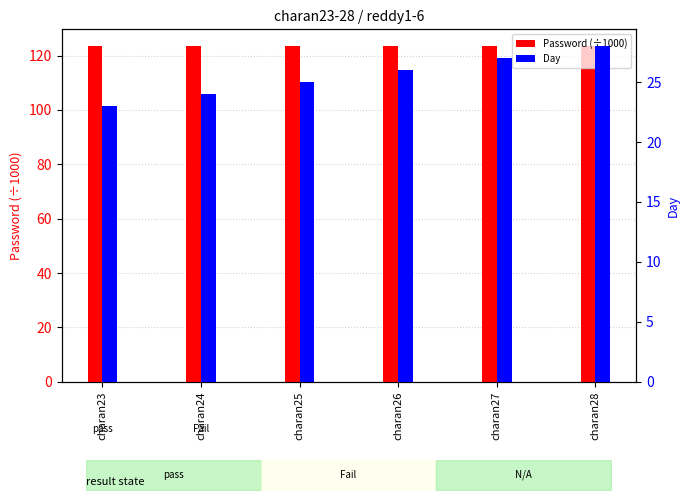

Reading right to left, transcribe all the data shown in this chart.

Password (÷1000): charan28=123.5	charan27=123.5	charan26=123.5	charan25=123.5	charan24=123.5	charan23=123.5
Day: charan28=28.0	charan27=27.0	charan26=26.0	charan25=25.0	charan24=24.0	charan23=23.0